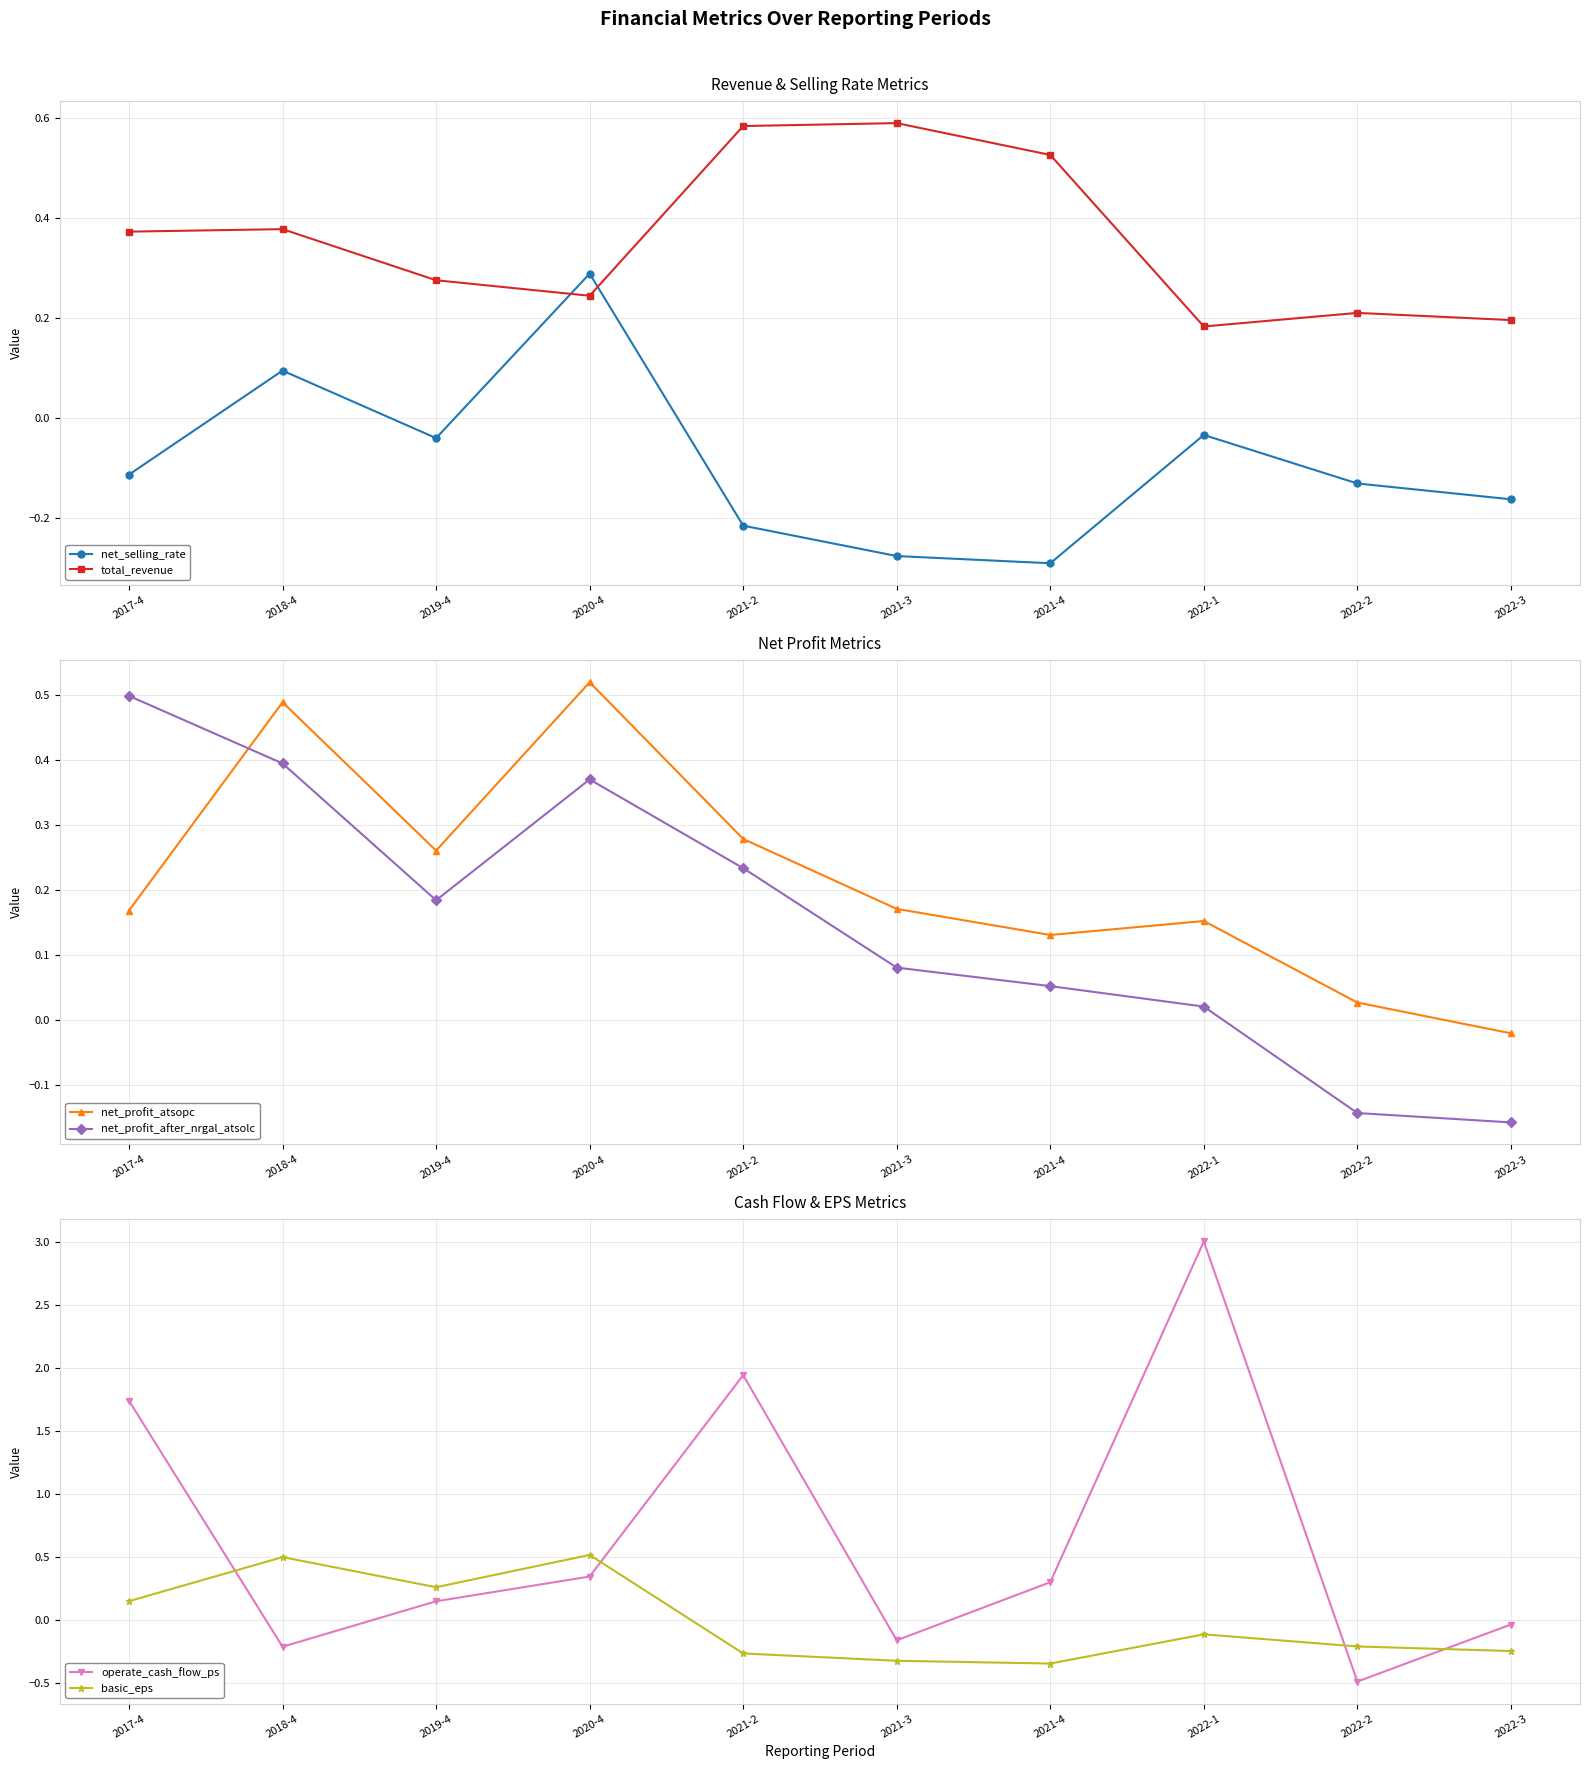

What is the average value of the operate_cash_flow_ps series?

0.7